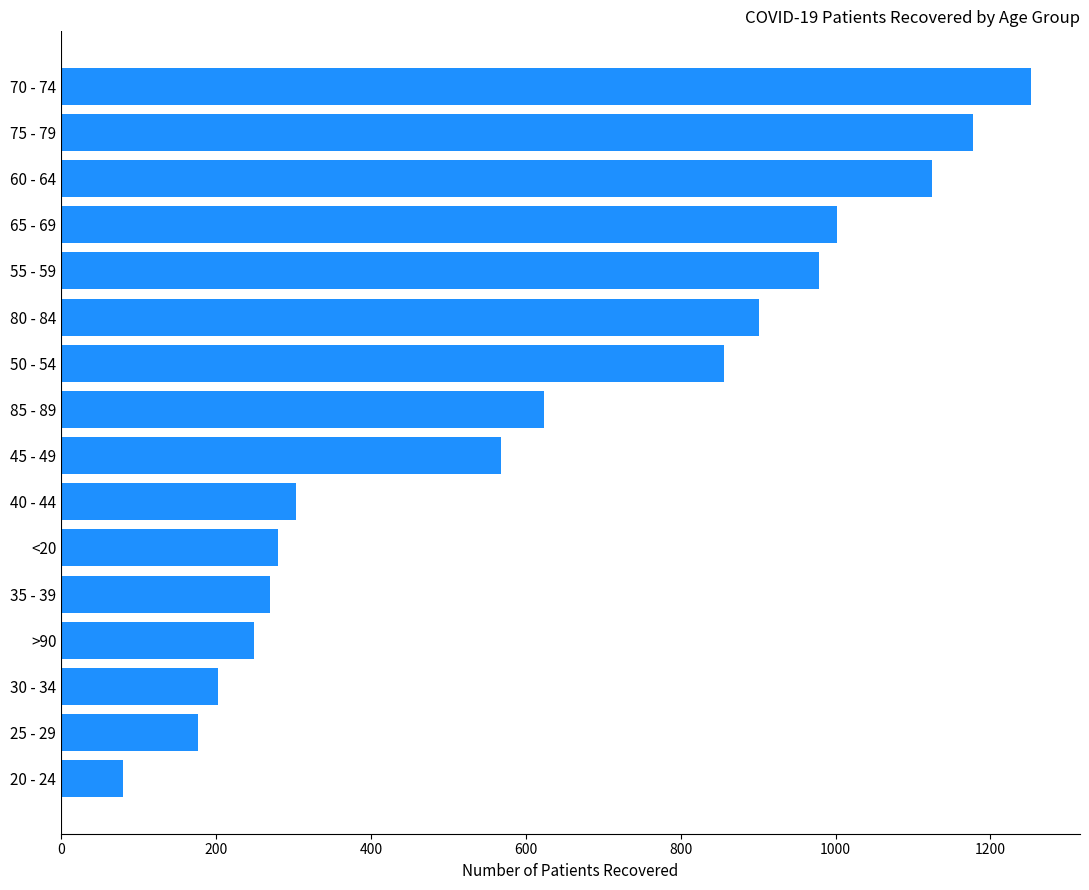

What is the difference between the maximum and minimum values?

1173